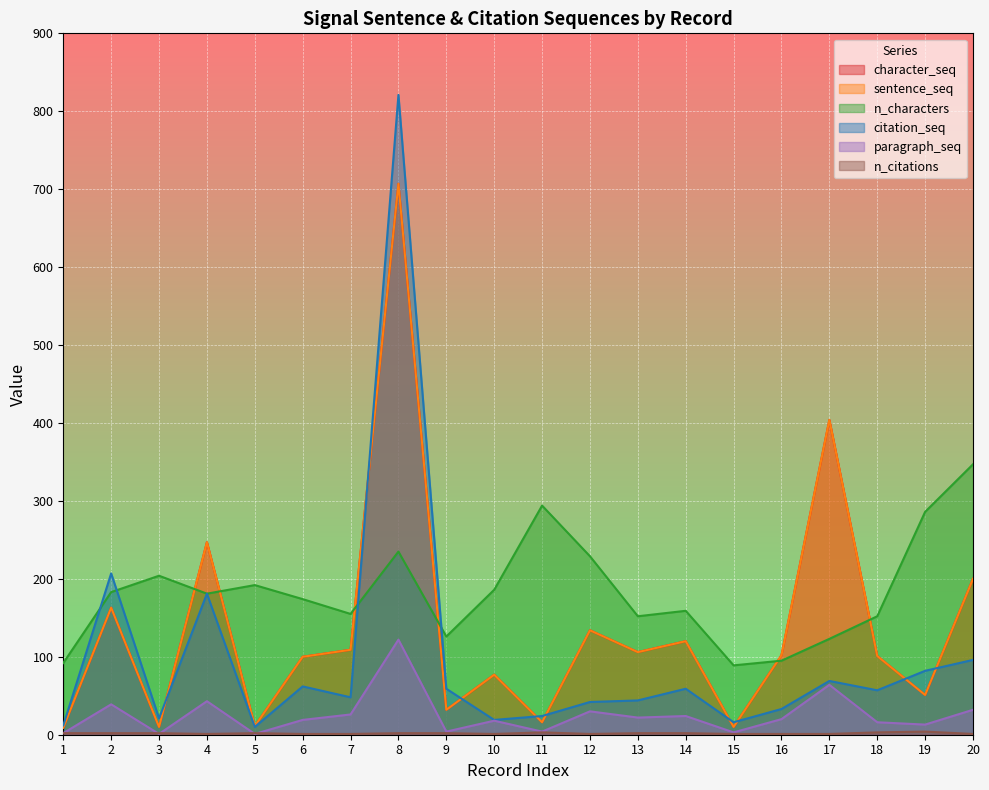

At which category is the sum across all series the highest?

8